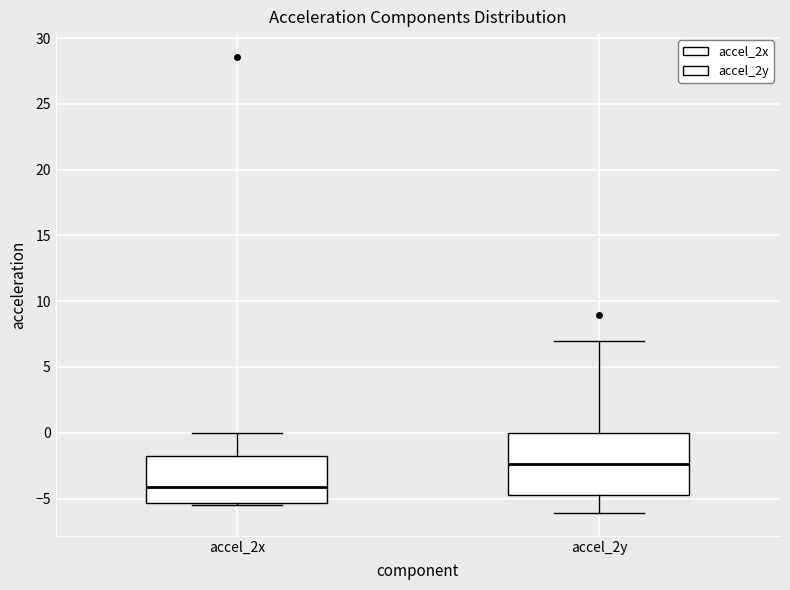

Which box's median line is the highest?

accel_2y